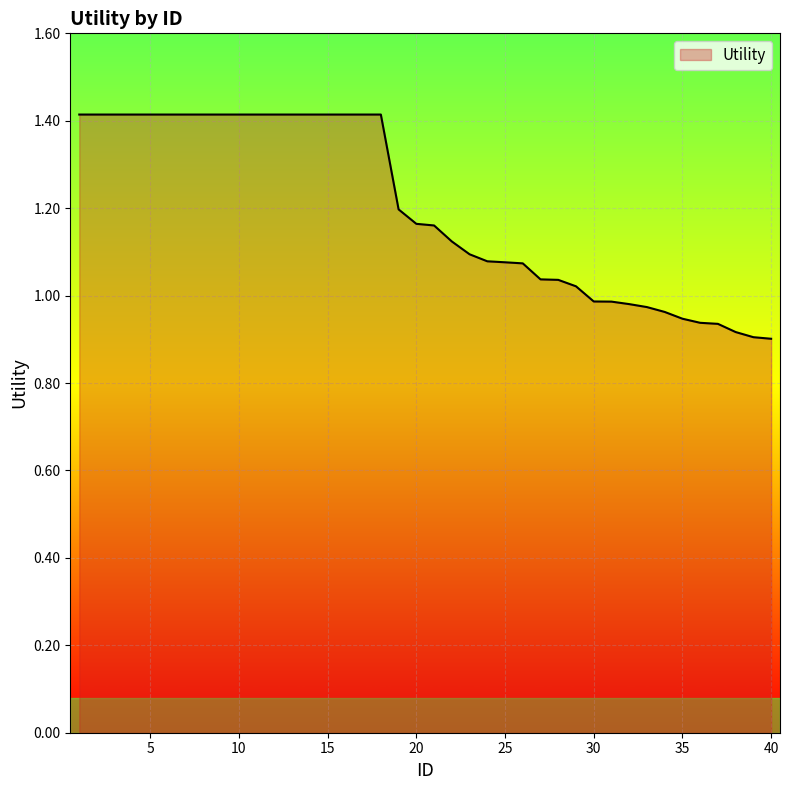

What is the difference between the maximum and minimum values?

0.5